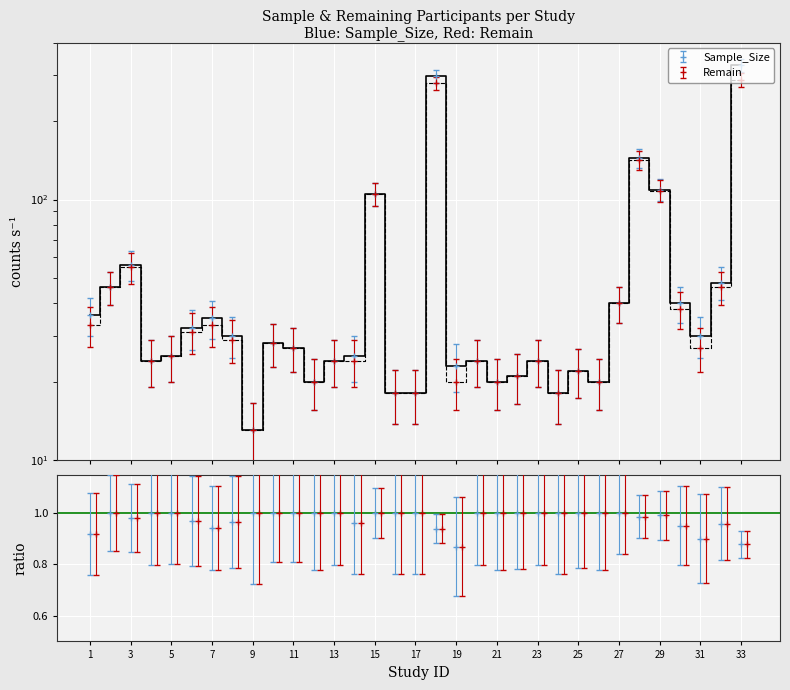

Where is Sample_Size nearest to the value 170?

28